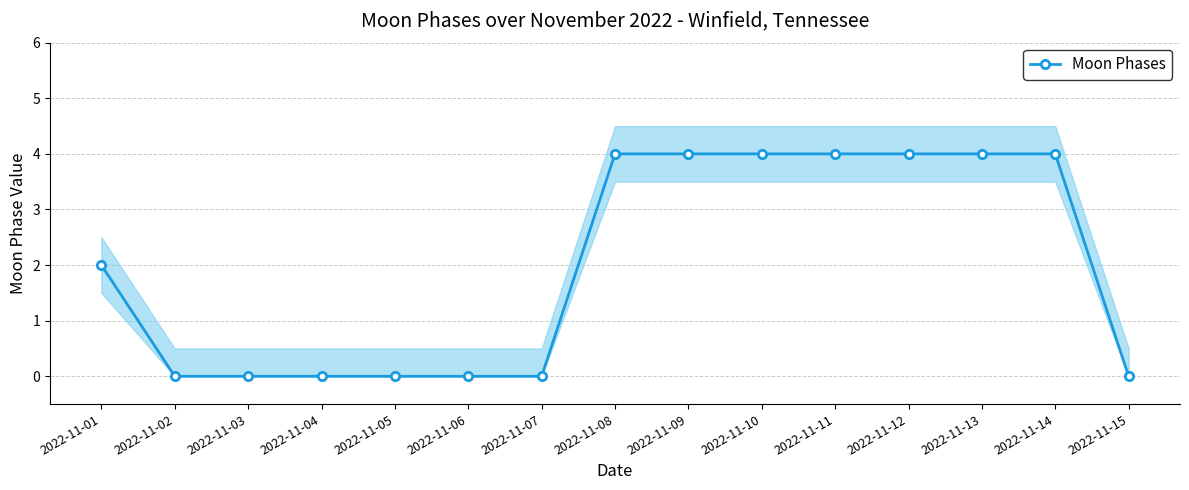

Reading left to right, extract all data points from this chart.

2	0	0	0	0	0	0	4	4	4	4	4	4	4	0